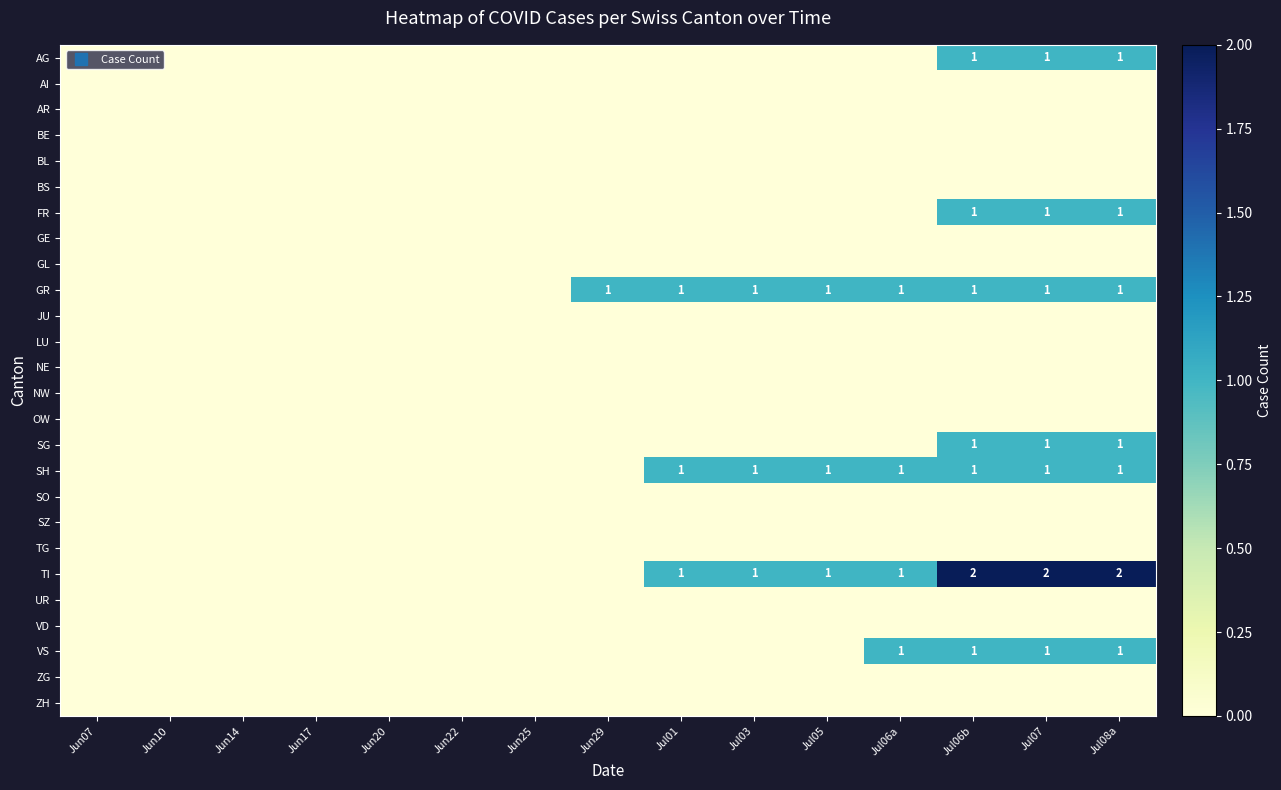

How many categories are shown in the chart?

15